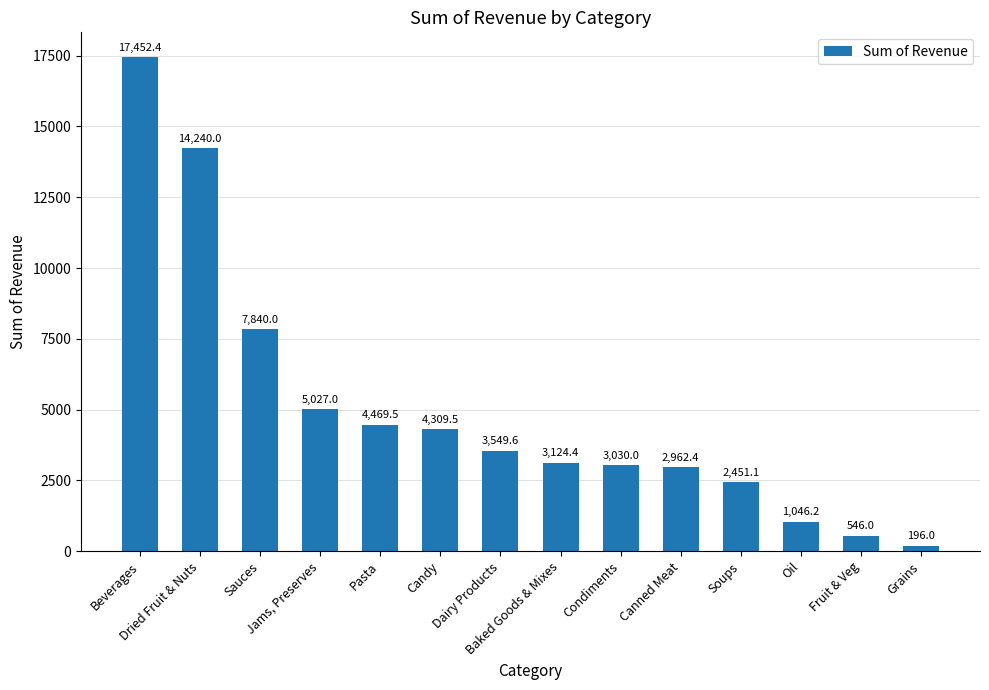

How many values exceed 3549?

7